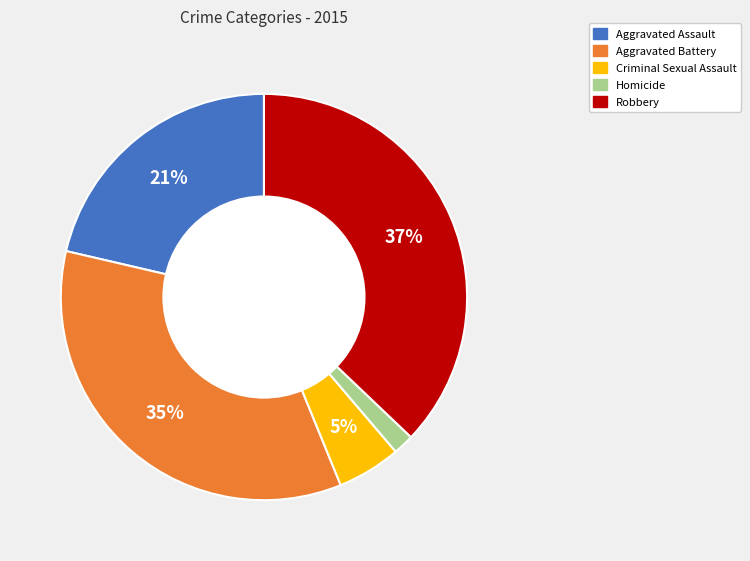

The Aggravated Assault slice represents 21% of the pie. True or false?

True